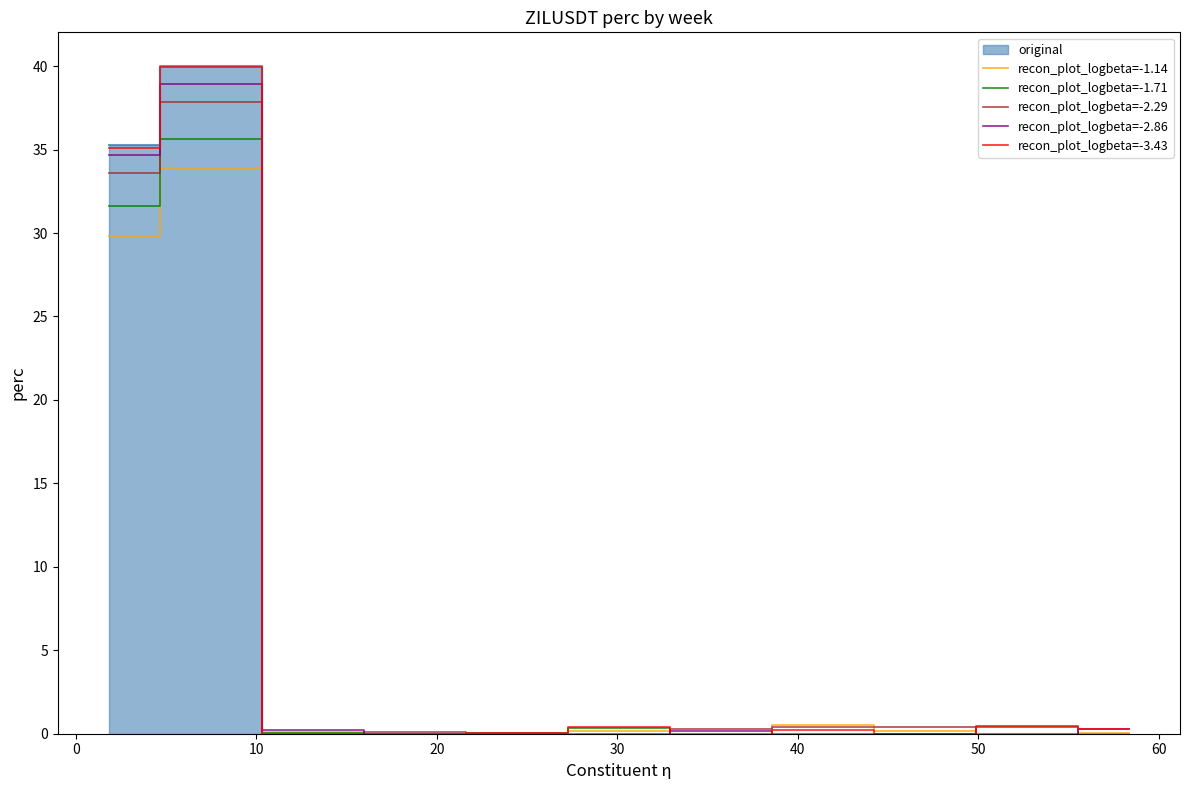

The recon_plot_logbeta=-2.86 series shows 0.1 at 50. True or false?

True